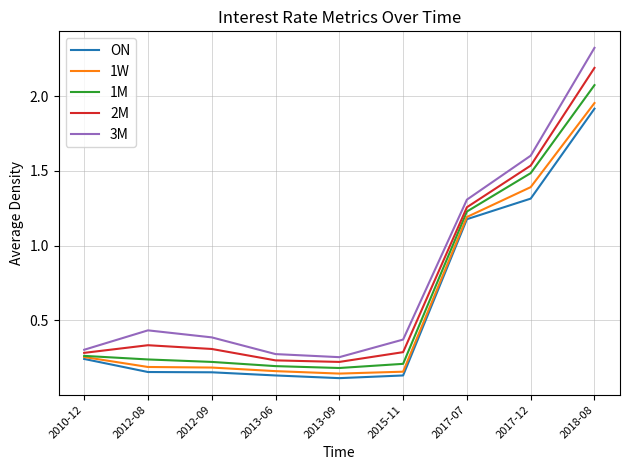

Rank the series at 2013-09 from lowest to highest value.

ON, 1W, 1M, 2M, 3M